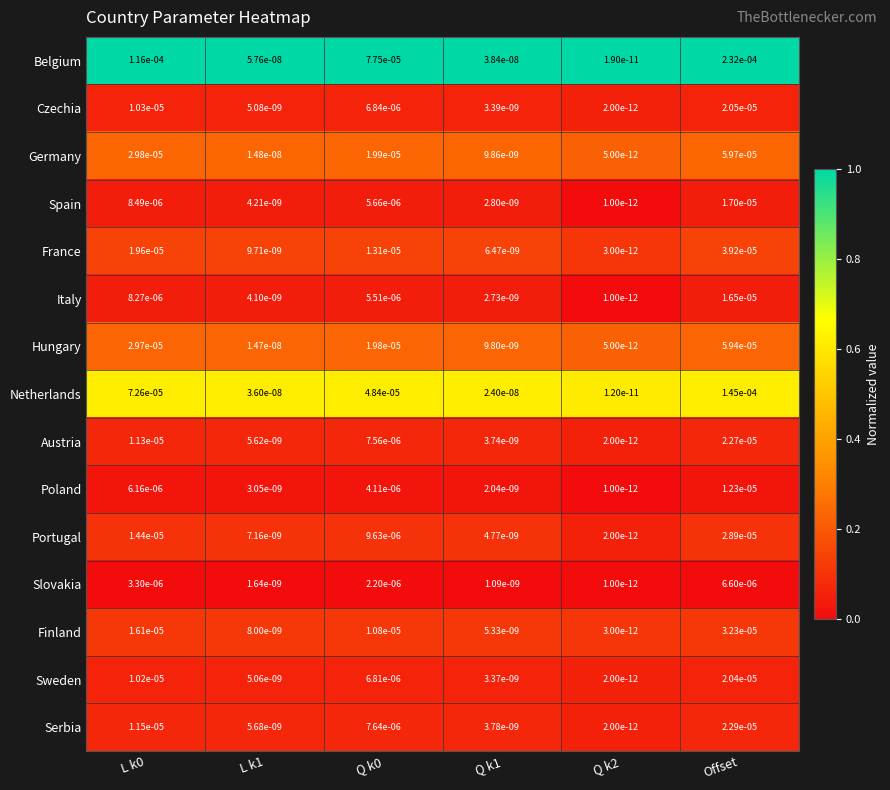

At which category is the sum across all series the highest?

Offset